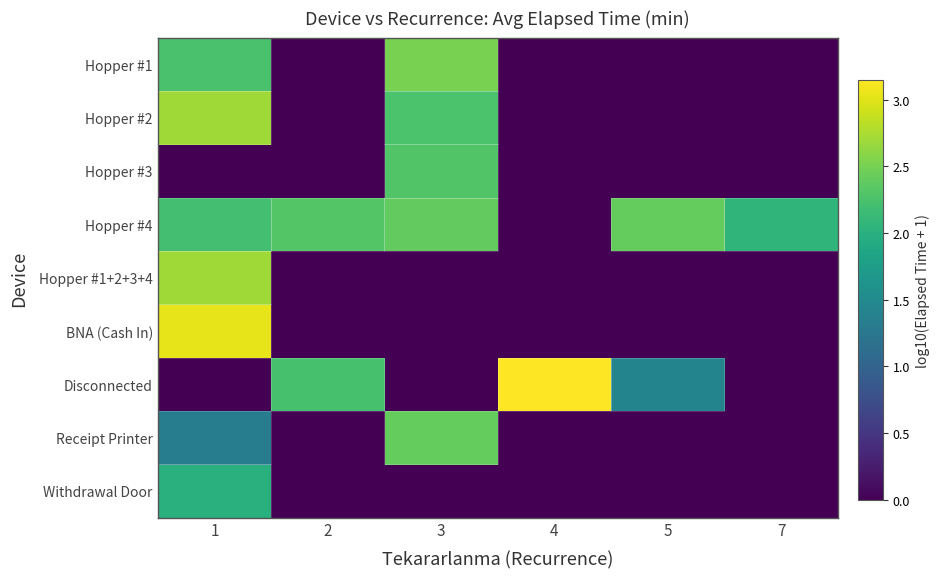

Reading left to right, what are all the values shown in this chart?

Hopper #1: 1=2.2	2=0.0	3=2.5	4=0.0	5=0.0	7=0.0
Hopper #2: 1=2.7	2=0.0	3=2.3	4=0.0	5=0.0	7=0.0
Hopper #3: 1=0.0	2=0.0	3=2.3	4=0.0	5=0.0	7=0.0
Hopper #4: 1=2.2	2=2.3	3=2.4	4=0.0	5=2.4	7=2.1
Hopper #1+2+3+4: 1=2.7	2=0.0	3=0.0	4=0.0	5=0.0	7=0.0
BNA (Cash In): 1=3.0	2=0.0	3=0.0	4=0.0	5=0.0	7=0.0
Disconnected: 1=0.0	2=2.2	3=0.0	4=3.1	5=1.4	7=0.0
Receipt Printer: 1=1.3	2=0.0	3=2.4	4=0.0	5=0.0	7=0.0
Withdrawal Door: 1=2.0	2=0.0	3=0.0	4=0.0	5=0.0	7=0.0